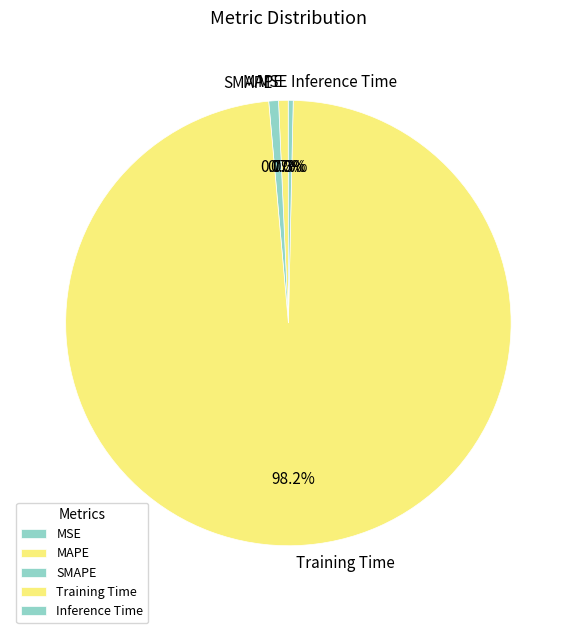

What is the largest slice in the pie chart?

Training Time